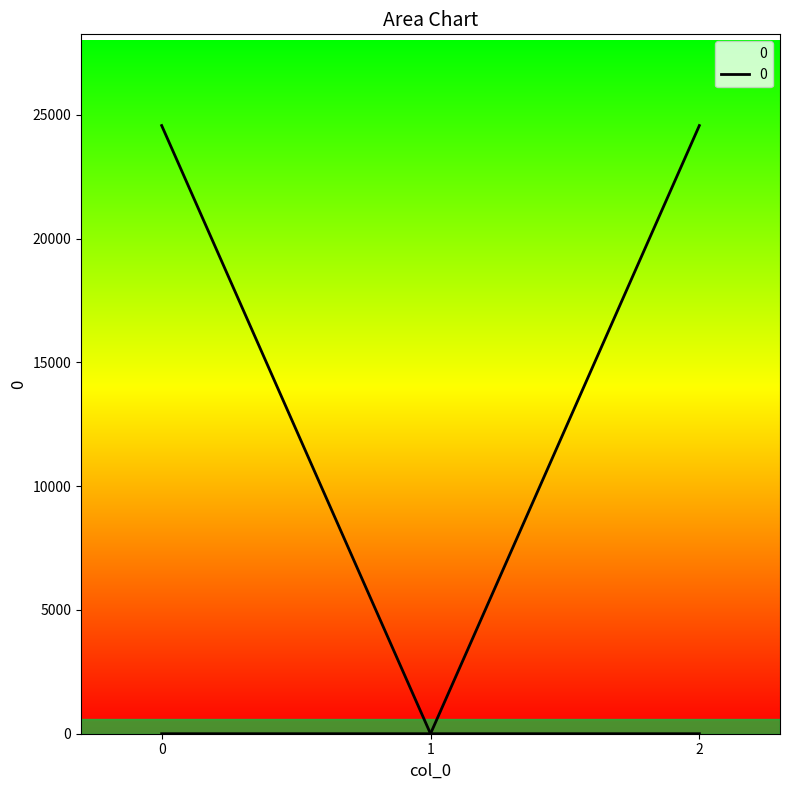

Which category has the lowest value across all series?

1